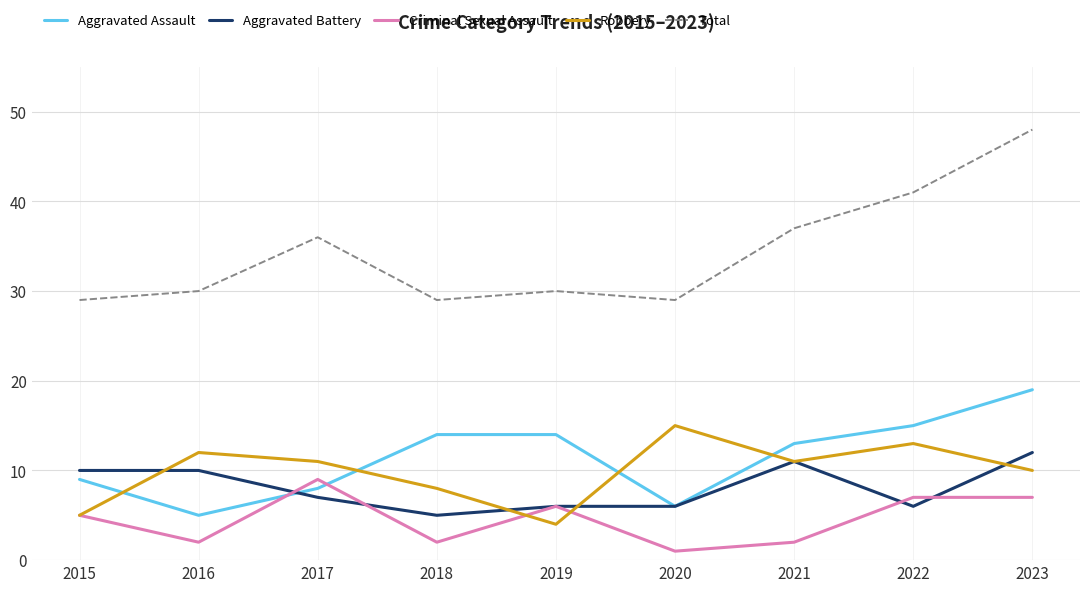

Which series has the largest total across all categories?

Total